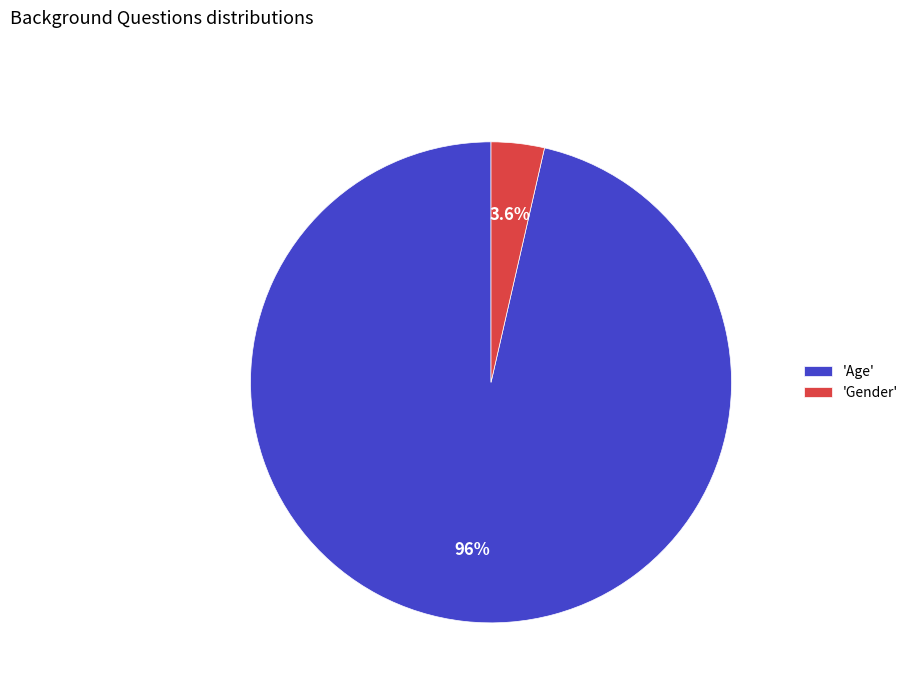

Count the number of slices in the pie.

2